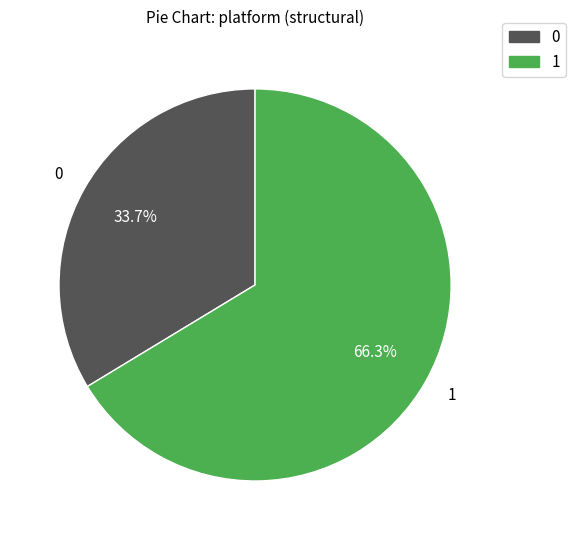

How many segments does this pie chart have?

2